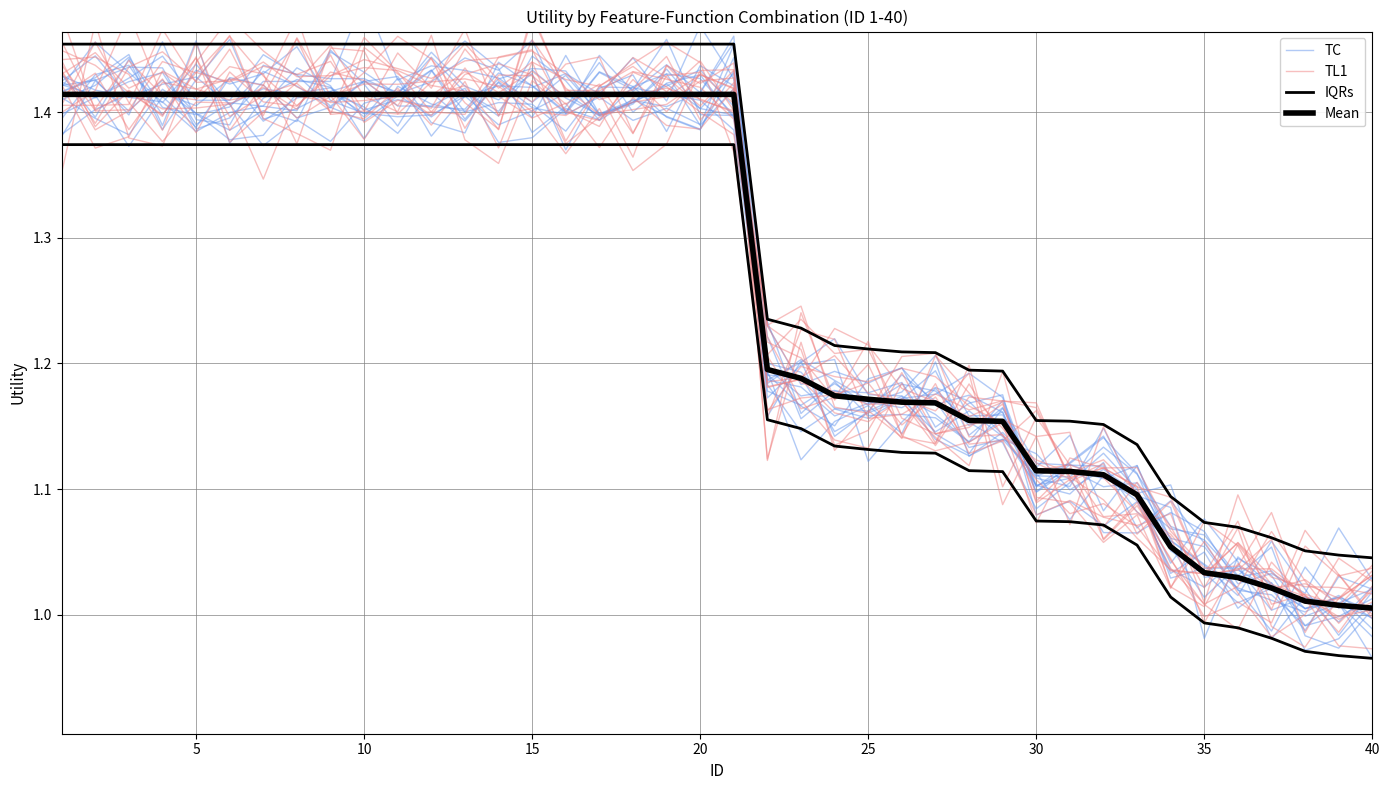

Reading left to right, what are all the values shown in this chart?

TC: 1.4	1.4	1.4	1.4	1.4	1.4	1.4	1.4	1.4	1.4	1.4	1.4	1.4	1.4	1.4	1.4	1.4	1.4	1.4	1.4	1.4	1.2	1.2	1.1	1.2	1.2	1.1	1.2	1.1	1.1	1.1	1.1	1.1	1.0	1.0	1.0	1.0	1.0	1.0	1.0
TL1: 1.4	1.4	1.4	1.4	1.4	1.5	1.4	1.4	1.4	1.5	1.4	1.4	1.4	1.4	1.5	1.4	1.4	1.4	1.4	1.4	1.4	1.2	1.2	1.2	1.2	1.2	1.1	1.2	1.2	1.1	1.1	1.1	1.1	1.0	1.0	1.0	1.0	1.0	1.0	1.0
IQRs: 1.5	1.5	1.5	1.5	1.5	1.5	1.5	1.5	1.5	1.5	1.5	1.5	1.5	1.5	1.5	1.5	1.5	1.5	1.5	1.5	1.5	1.2	1.2	1.2	1.2	1.2	1.2	1.2	1.2	1.2	1.2	1.2	1.1	1.1	1.1	1.1	1.1	1.1	1.0	1.0
Mean: 1.4	1.4	1.4	1.4	1.4	1.4	1.4	1.4	1.4	1.4	1.4	1.4	1.4	1.4	1.4	1.4	1.4	1.4	1.4	1.4	1.4	1.2	1.2	1.2	1.2	1.2	1.2	1.2	1.2	1.1	1.1	1.1	1.1	1.1	1.0	1.0	1.0	1.0	1.0	1.0